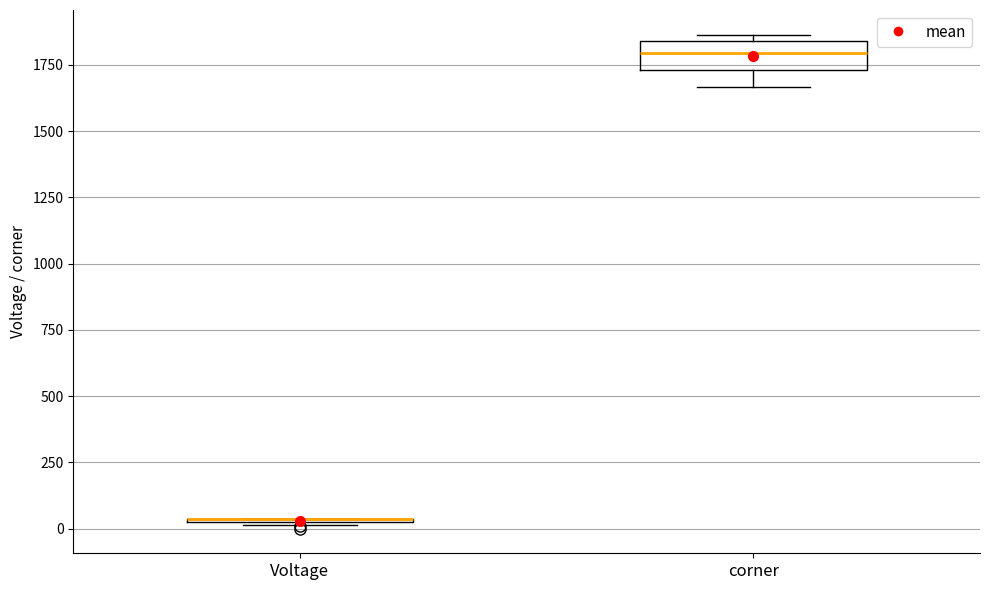

Comparing the boxes themselves (not the whiskers), which one is the tallest?

corner